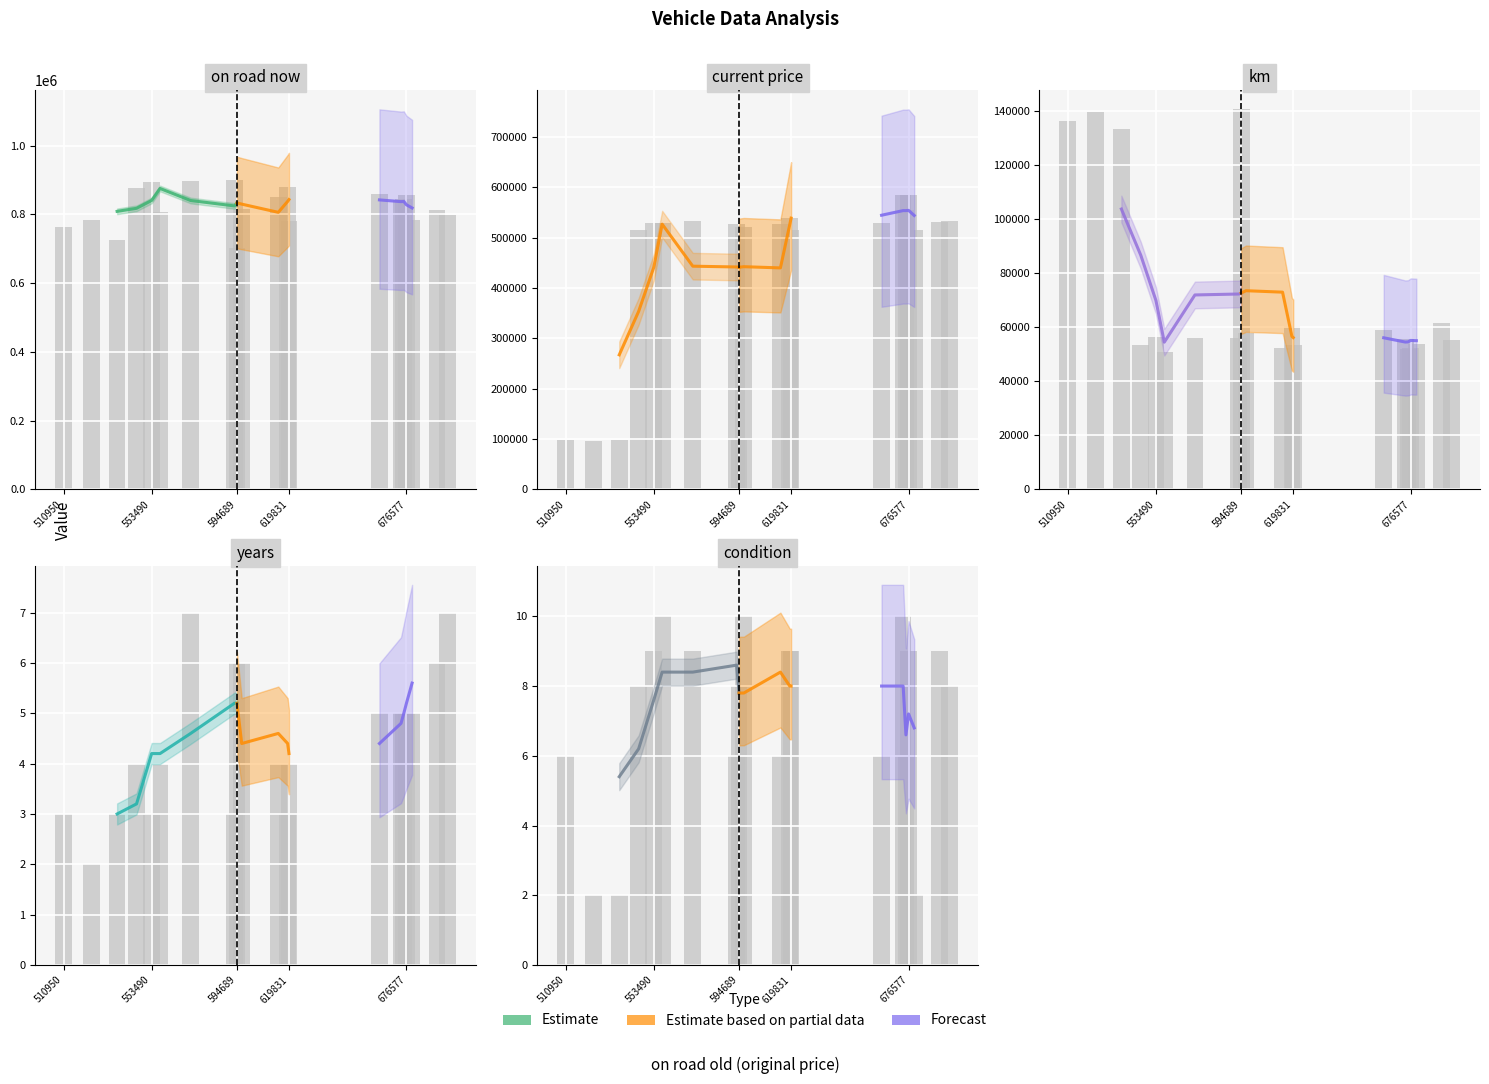

At how many categories does at least one series exceed 463620?

20